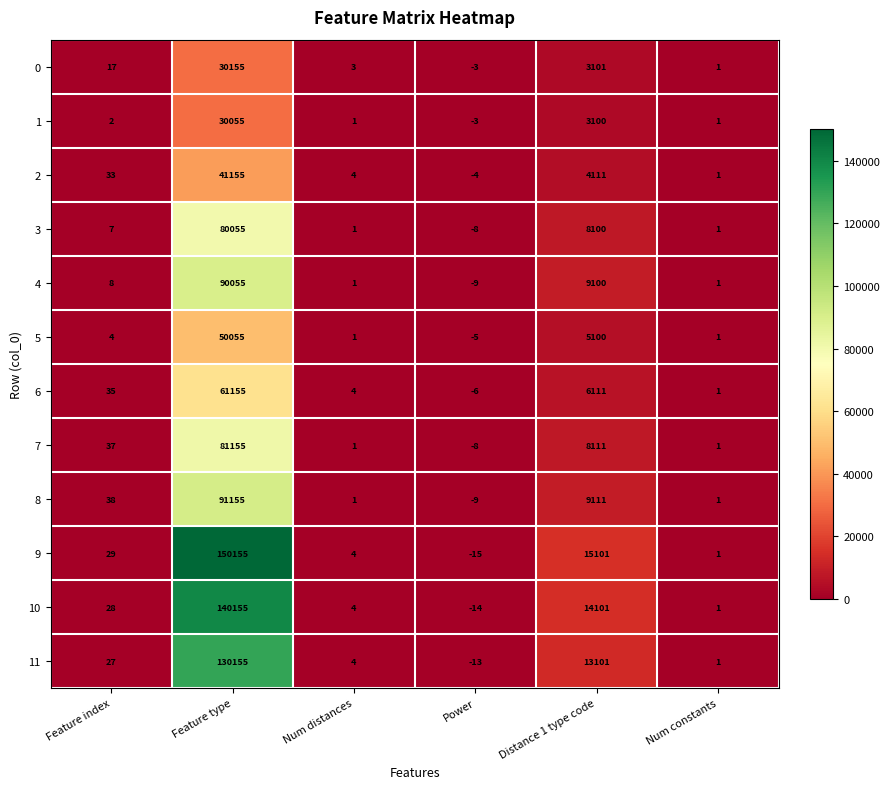

True or false: 0 has a value of 3 at Num distances.

True